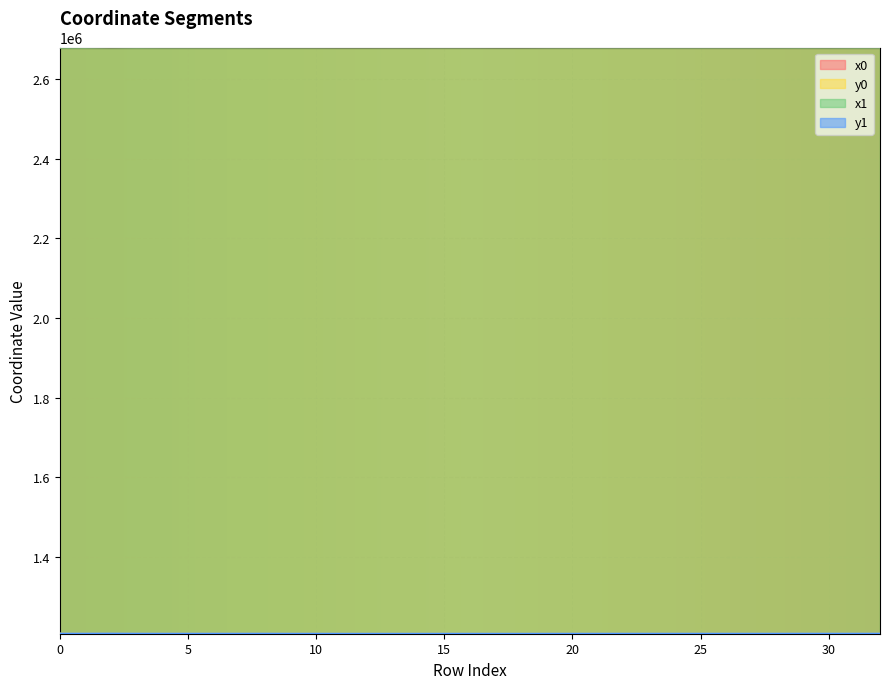

At which label is y0 closest to 1207827?

3